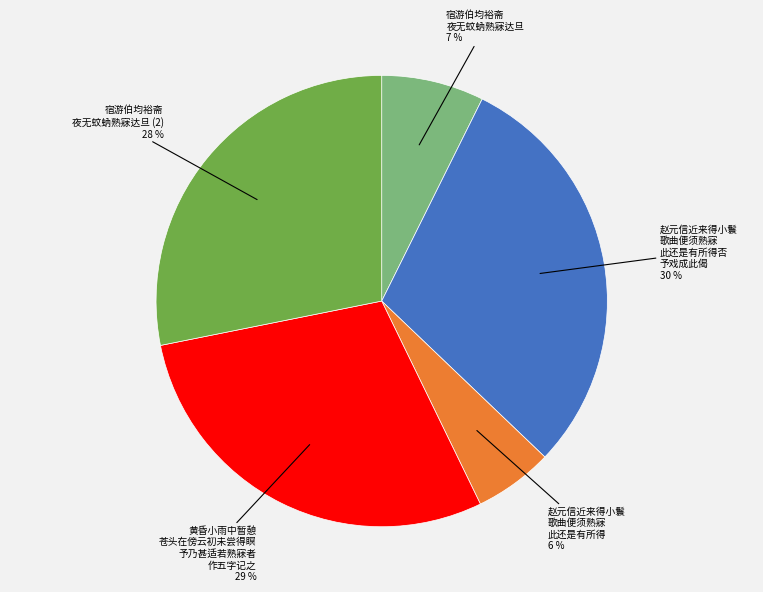

Is there a majority slice in this chart?

No